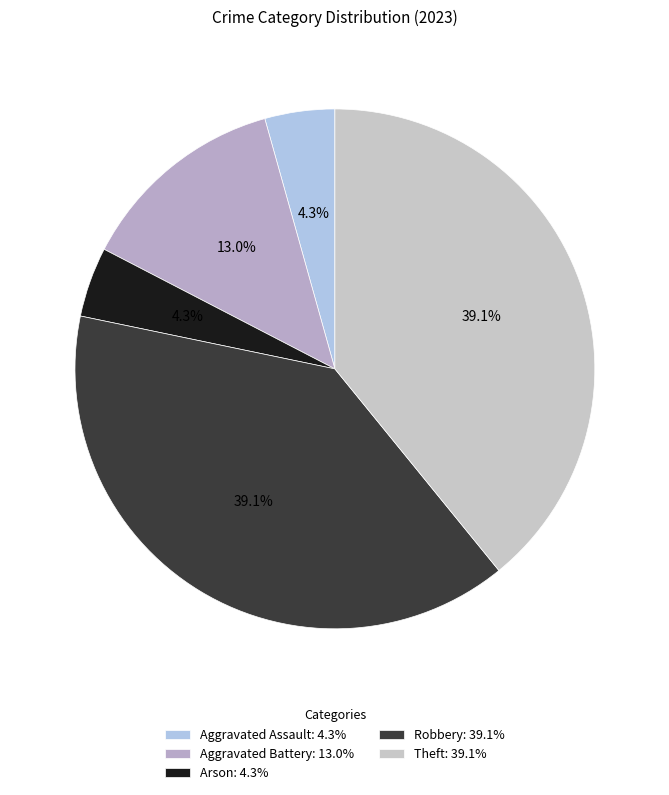

How many slices are in this pie chart?

5